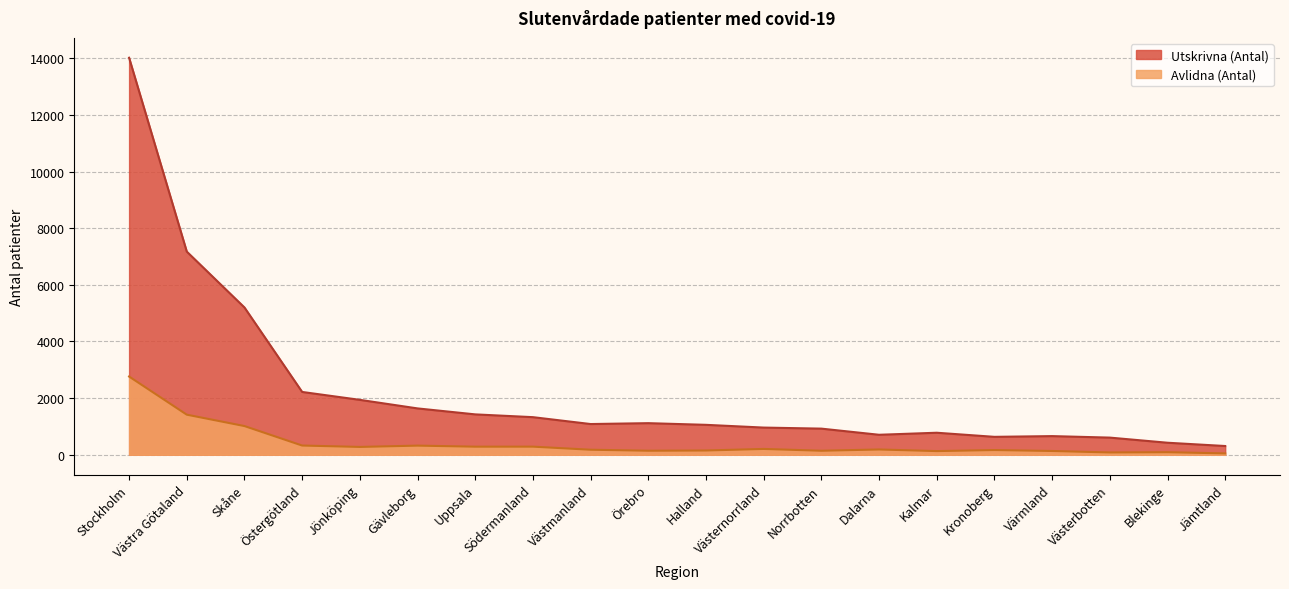

Reading left to right, list all the values displayed in this chart.

Utskrivna (Antal): Stockholm=14018	Västra Götaland=7173	Skåne=5200	Östergötland=2217	Jönköping=1938	Gävleborg=1636	Uppsala=1425	Södermanland=1327	Västmanland=1084	Örebro=1115	Halland=1056	Västernorrland=959	Norrbotten=922	Dalarna=705	Kalmar=777	Kronoberg=632	Värmland=658	Västerbotten=605	Blekinge=424	Jämtland=308
Avlidna (Antal): Stockholm=2762	Västra Götaland=1415	Skåne=1013	Östergötland=325	Jönköping=276	Gävleborg=322	Uppsala=285	Södermanland=286	Västmanland=177	Örebro=142	Halland=150	Västernorrland=205	Norrbotten=141	Dalarna=186	Kalmar=129	Kronoberg=166	Värmland=133	Västerbotten=81	Blekinge=90	Jämtland=47